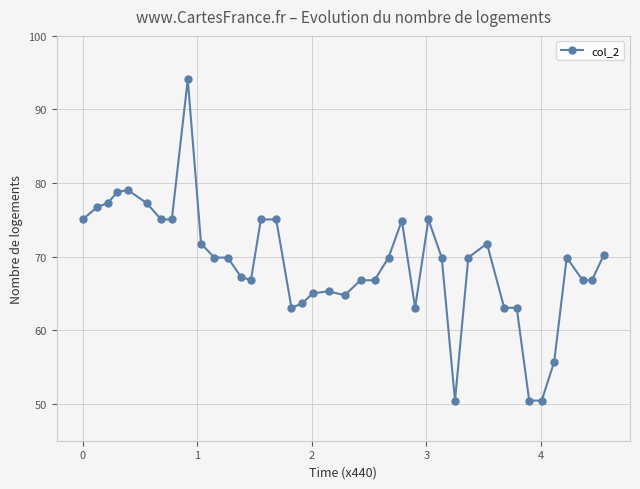

What is the value of the 33rd point from the left?

63.1